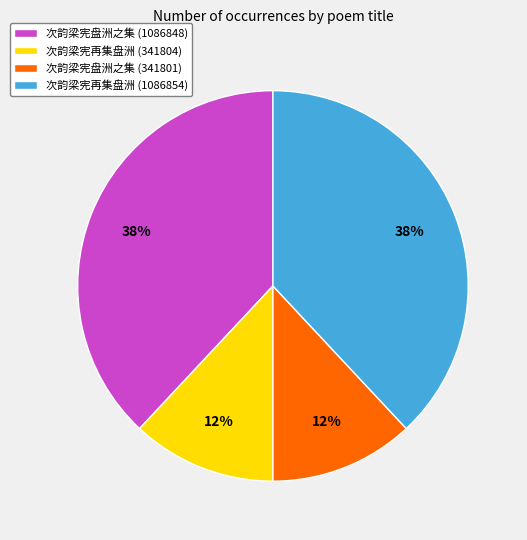

Approximately how many times larger is the value at 次韵梁宪盘洲之集 (341801) compared to 次韵梁宪再集盘洲 (341804)?

1.0